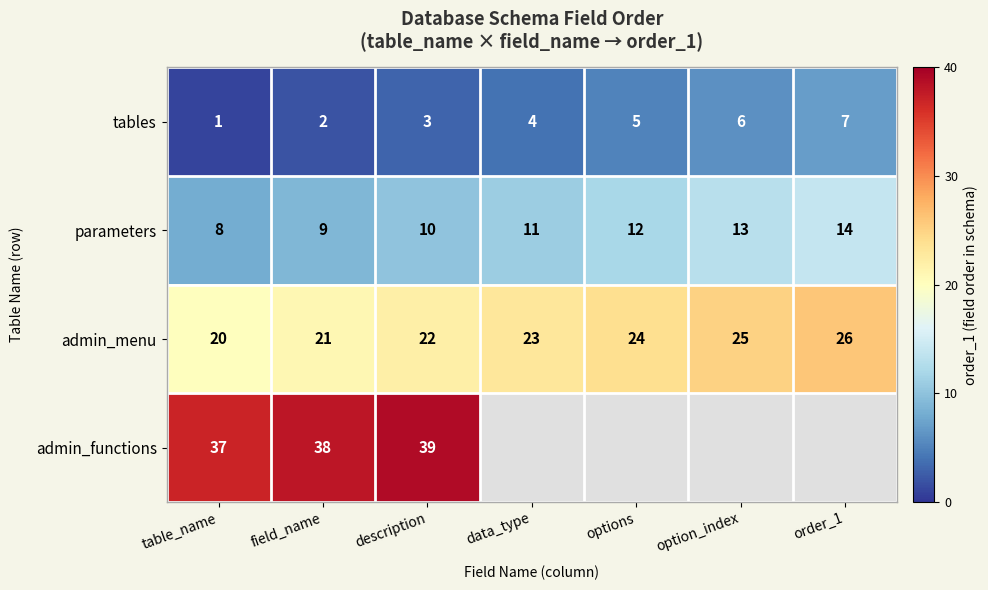

Rank the categories by tables value from highest to lowest.

order_1, option_index, options, data_type, description, field_name, table_name